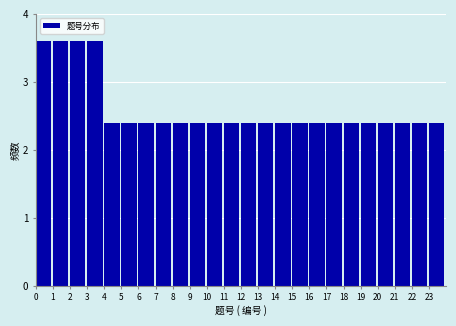

Reading left to right, list every bar in this chart as the range it spans on the x-axis followed by its height. The values are not printed on the chart, so give them approximately, as read against the axis.

0 to 1: 3.6
1 to 2: 3.6
2 to 3: 3.6
3 to 4: 3.6
4 to 5: 2.4
5 to 6: 2.4
6 to 7: 2.4
7 to 8: 2.4
8 to 9: 2.4
9 to 10: 2.4
10 to 11: 2.4
11 to 12: 2.4
12 to 13: 2.4
13 to 14: 2.4
14 to 15: 2.4
15 to 16: 2.4
16 to 17: 2.4
17 to 18: 2.4
18 to 19: 2.4
19 to 20: 2.4
20 to 21: 2.4
21 to 22: 2.4
22 to 23: 2.4
23 to 24: 2.4